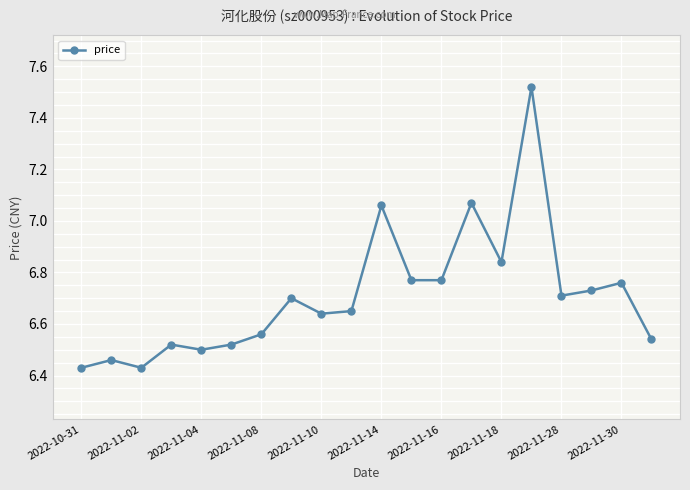

True or false: the data has more than 1 interior local peaks.

True